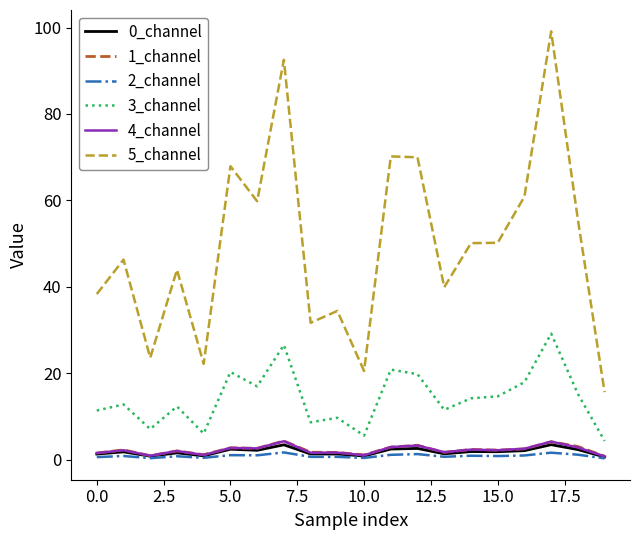

What is the minimum value for 5_channel?

15.6